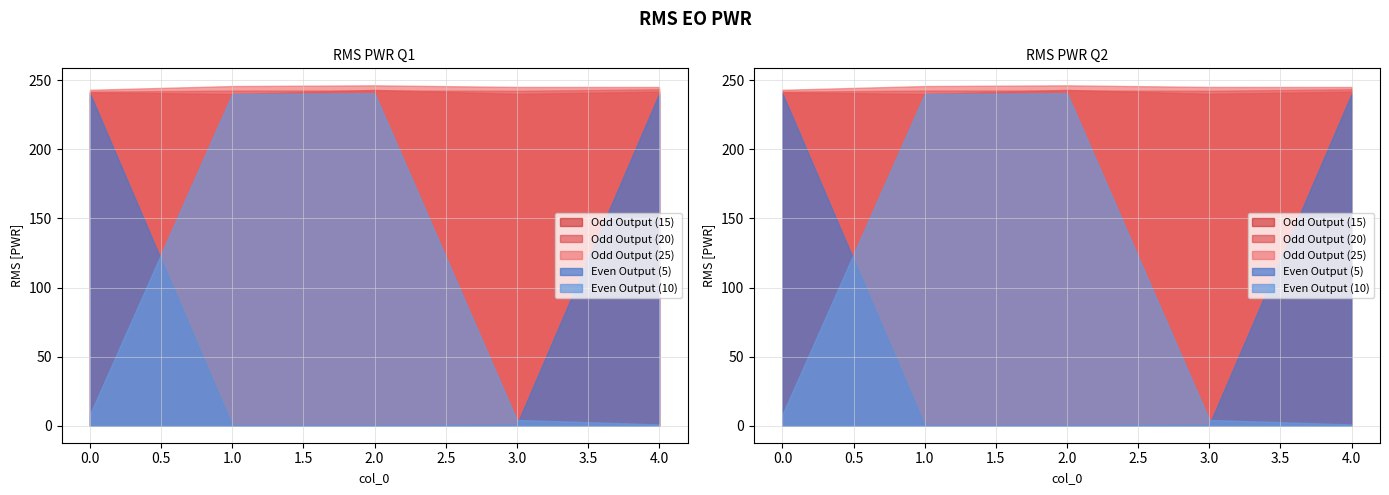

What is the sum of the 25 values at 4 and 0?

488.2